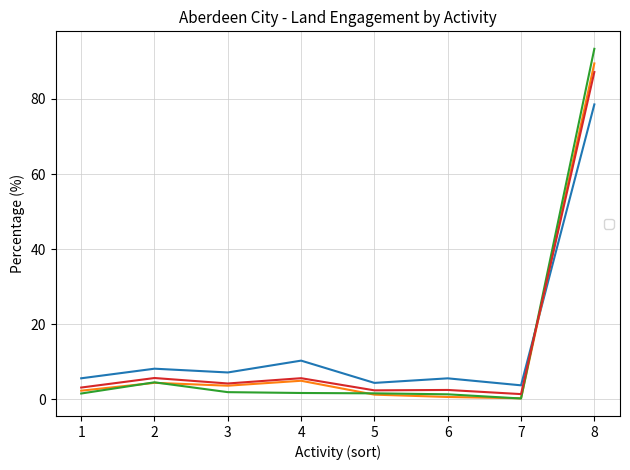

Which series has the largest range (max minus min)?

_2018